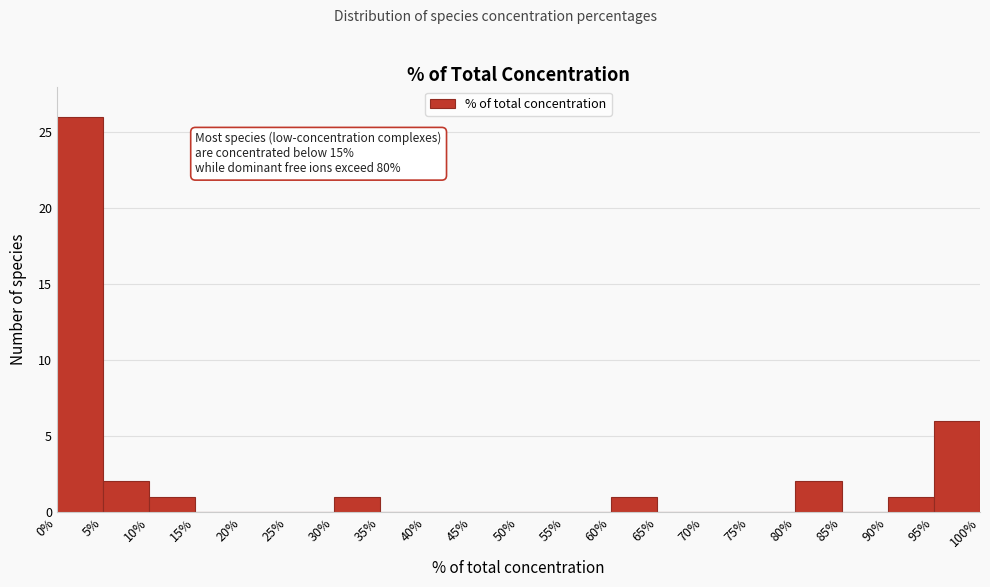

Over which range of the x-axis is the bar tallest?

0% to 5%